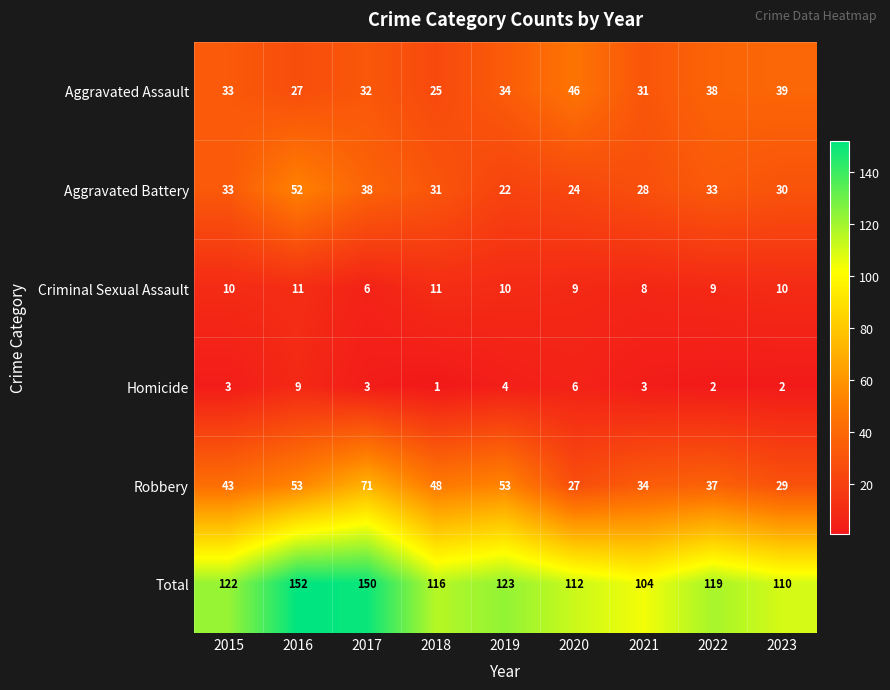

Which category has the highest value across all series?

2016